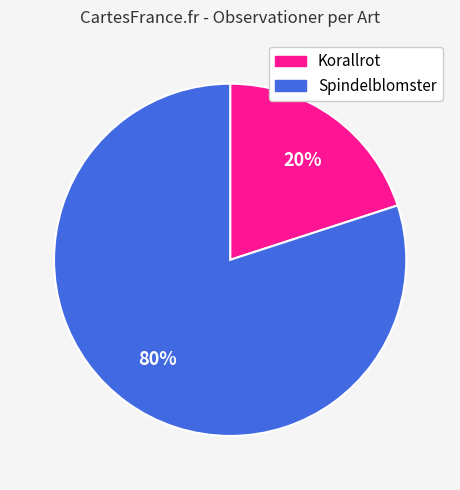

Which category has the smallest portion of the pie?

Korallrot